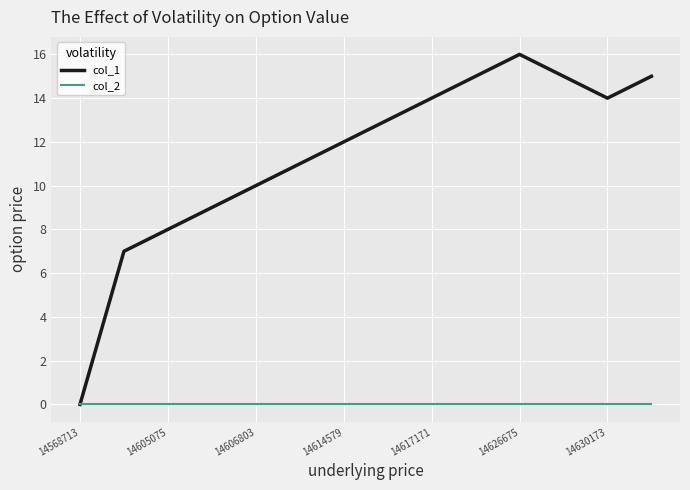

What is the maximum value for col_1?

16